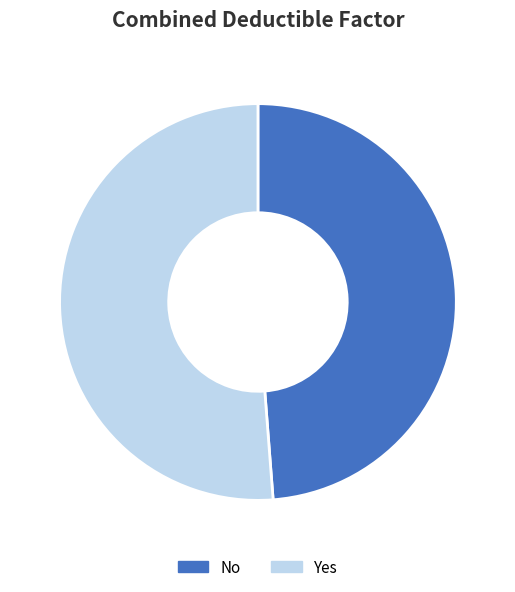

Is there any slice that represents more than half of the pie?

Yes